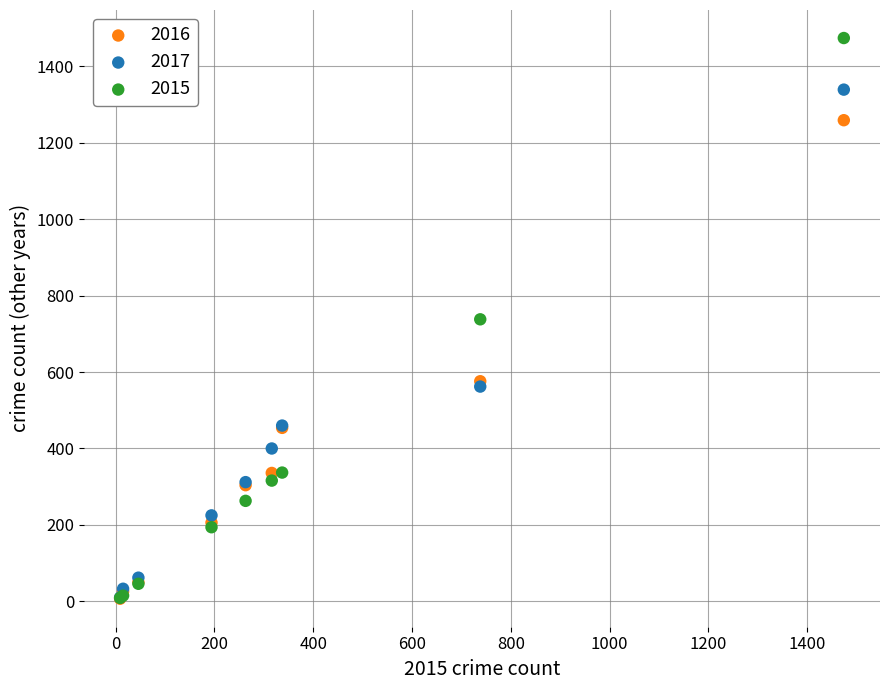

What are all the series names shown in the legend?

2016, 2017, 2015